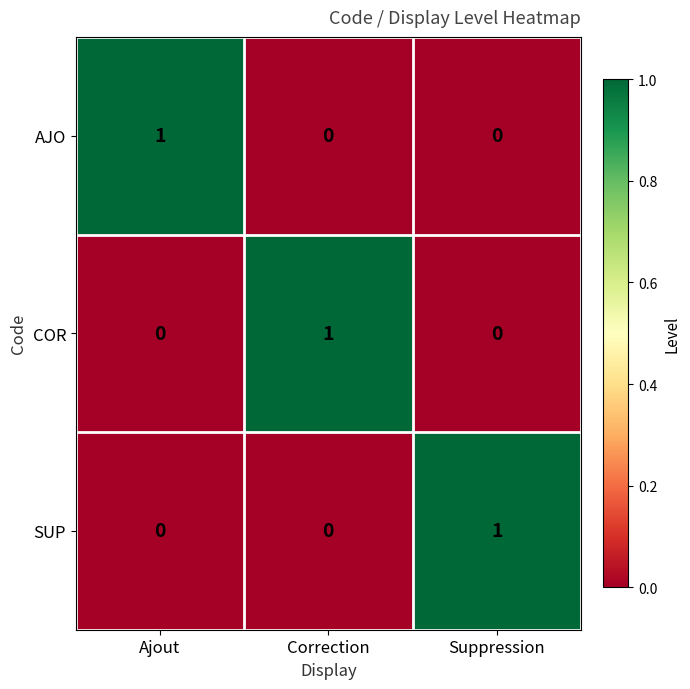

How many SUP values are between 0 and 1?

3